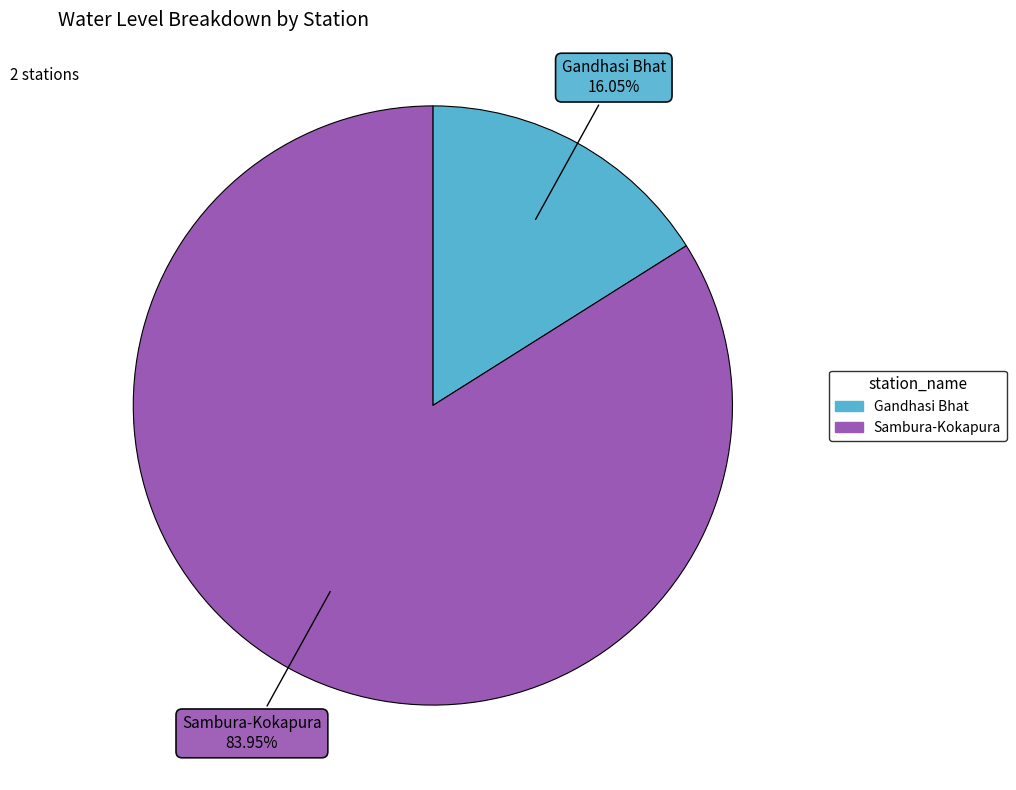

To the nearest percent, what is the combined percentage of Sambura-Kokapura and Gandhasi Bhat?

100%